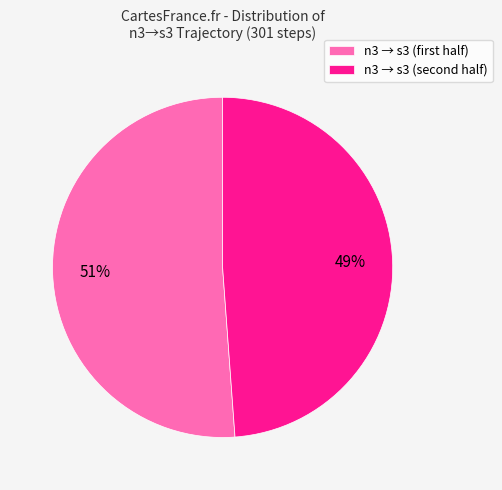

Which slice is the smallest?

n3 → s3 (second half)